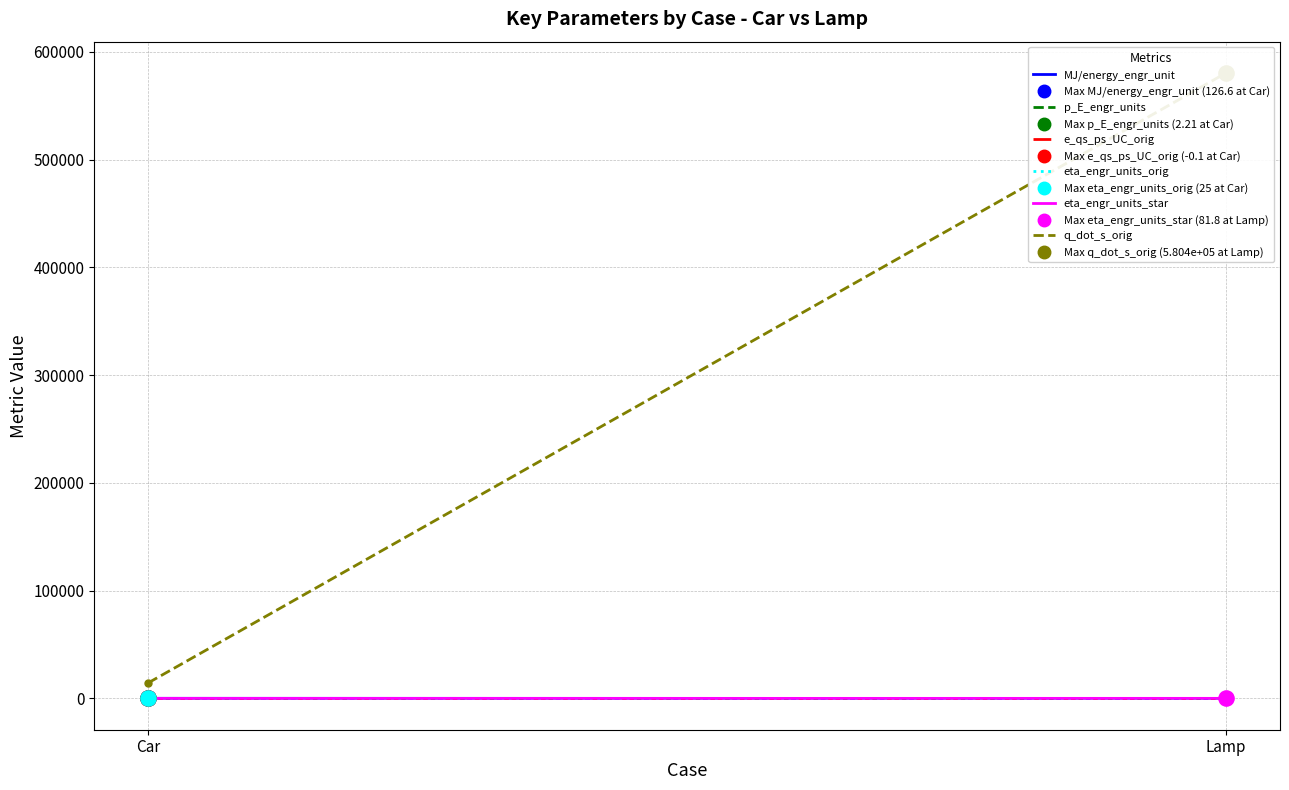

Which series contains the highest Y value?

q_dot_s_orig